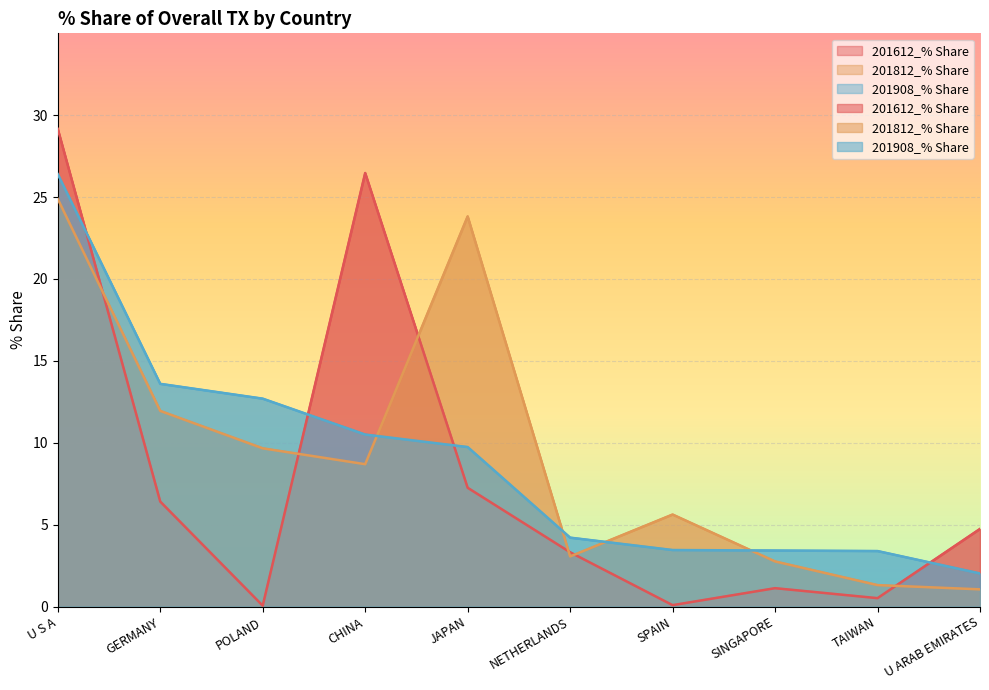

What is the highest value of the 201612_% Share series?

29.2